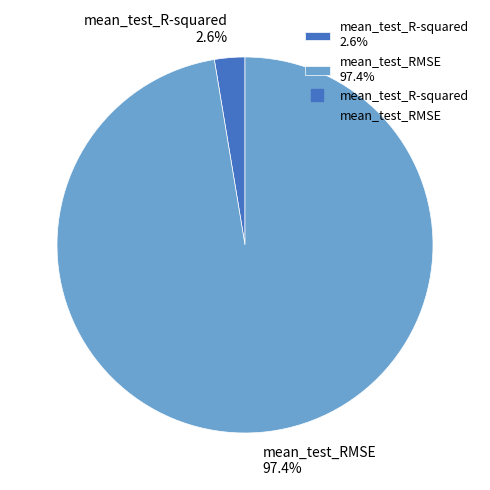

Does mean_test_RMSE account for over 50% of the chart?

Yes